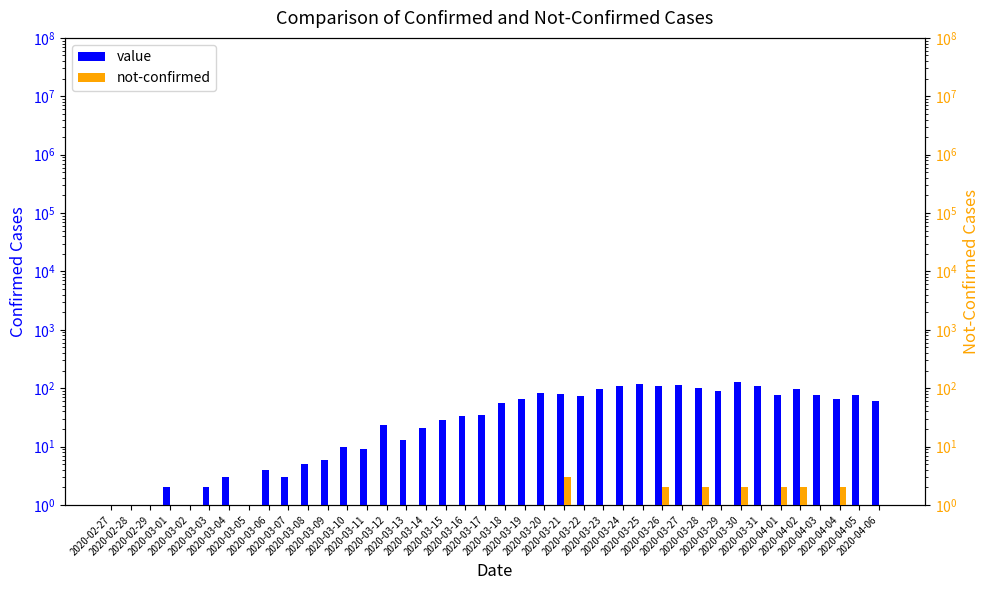

At which label is not-confirmed closest to 1?

2020-02-28